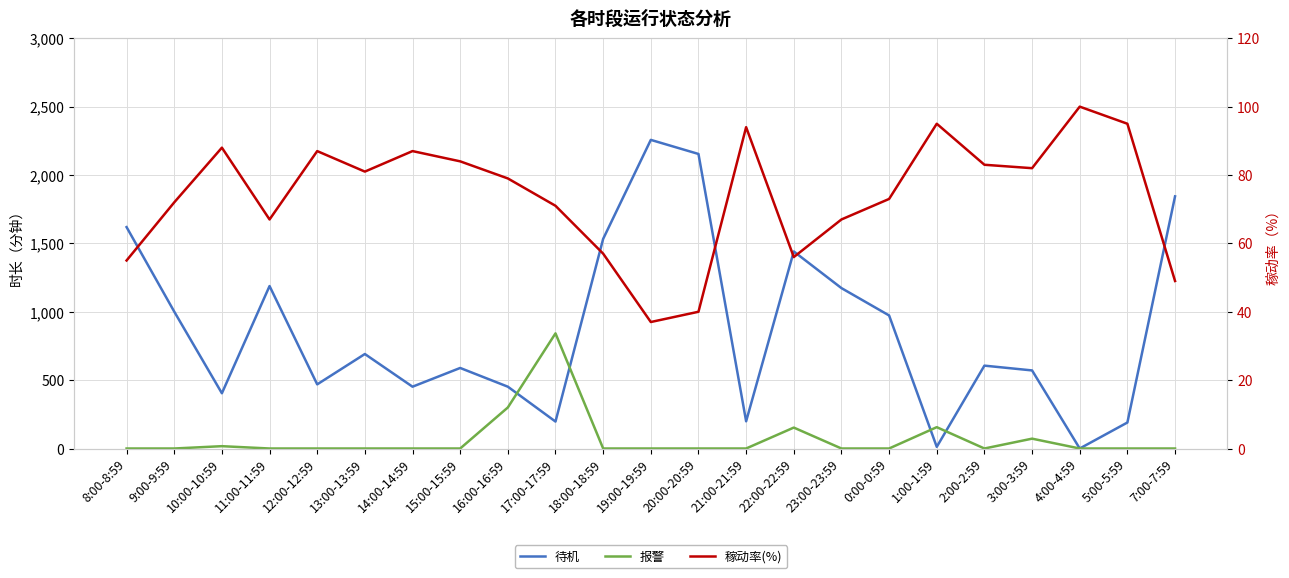

At which category is the sum across all series the highest?

19:00-19:59